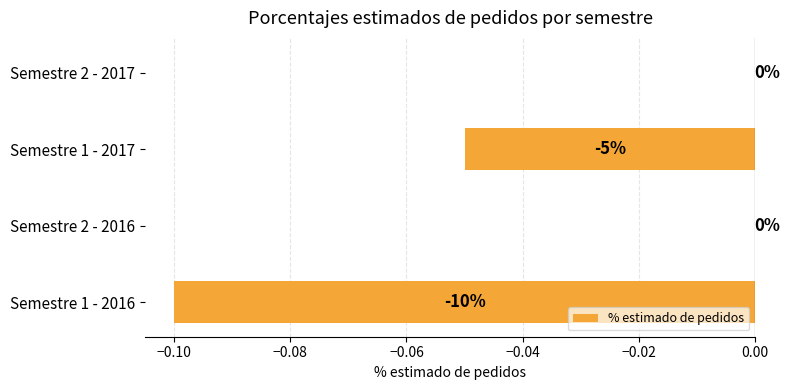

How many series are shown in this chart?

1